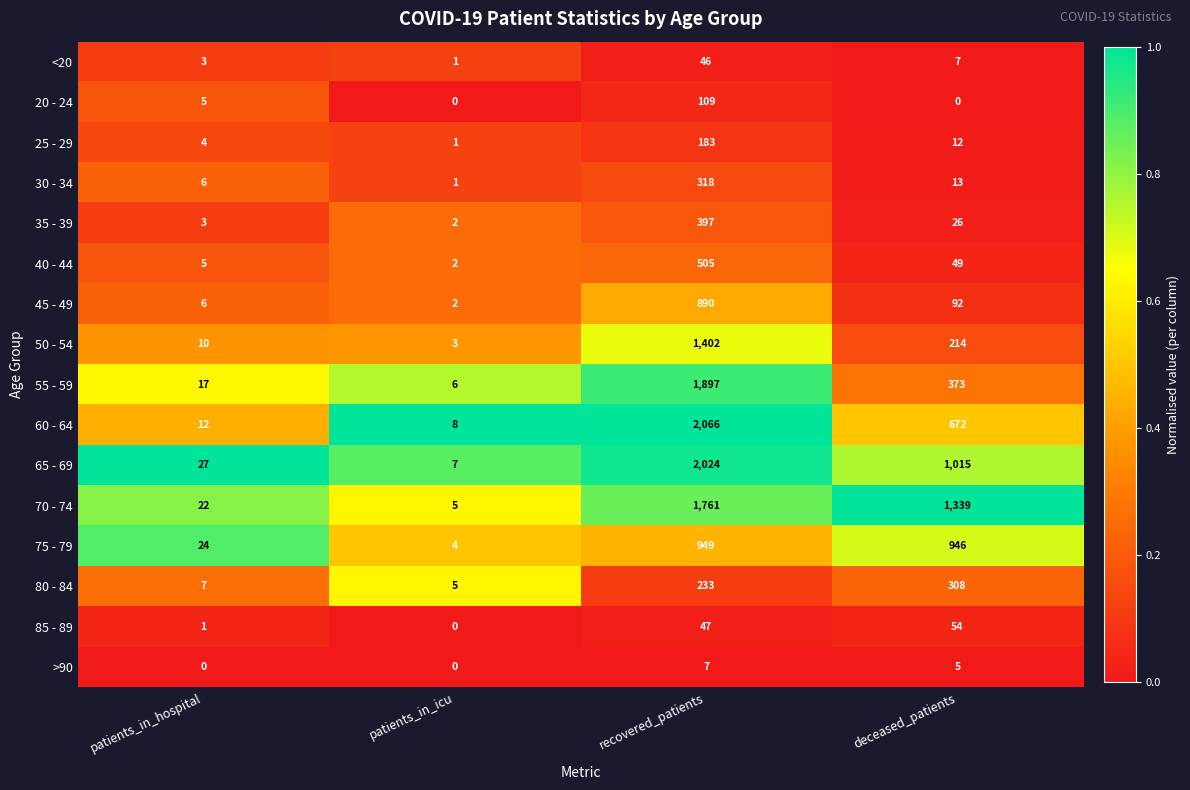

What is the difference between the highest and lowest values at deceased_patients?

1339